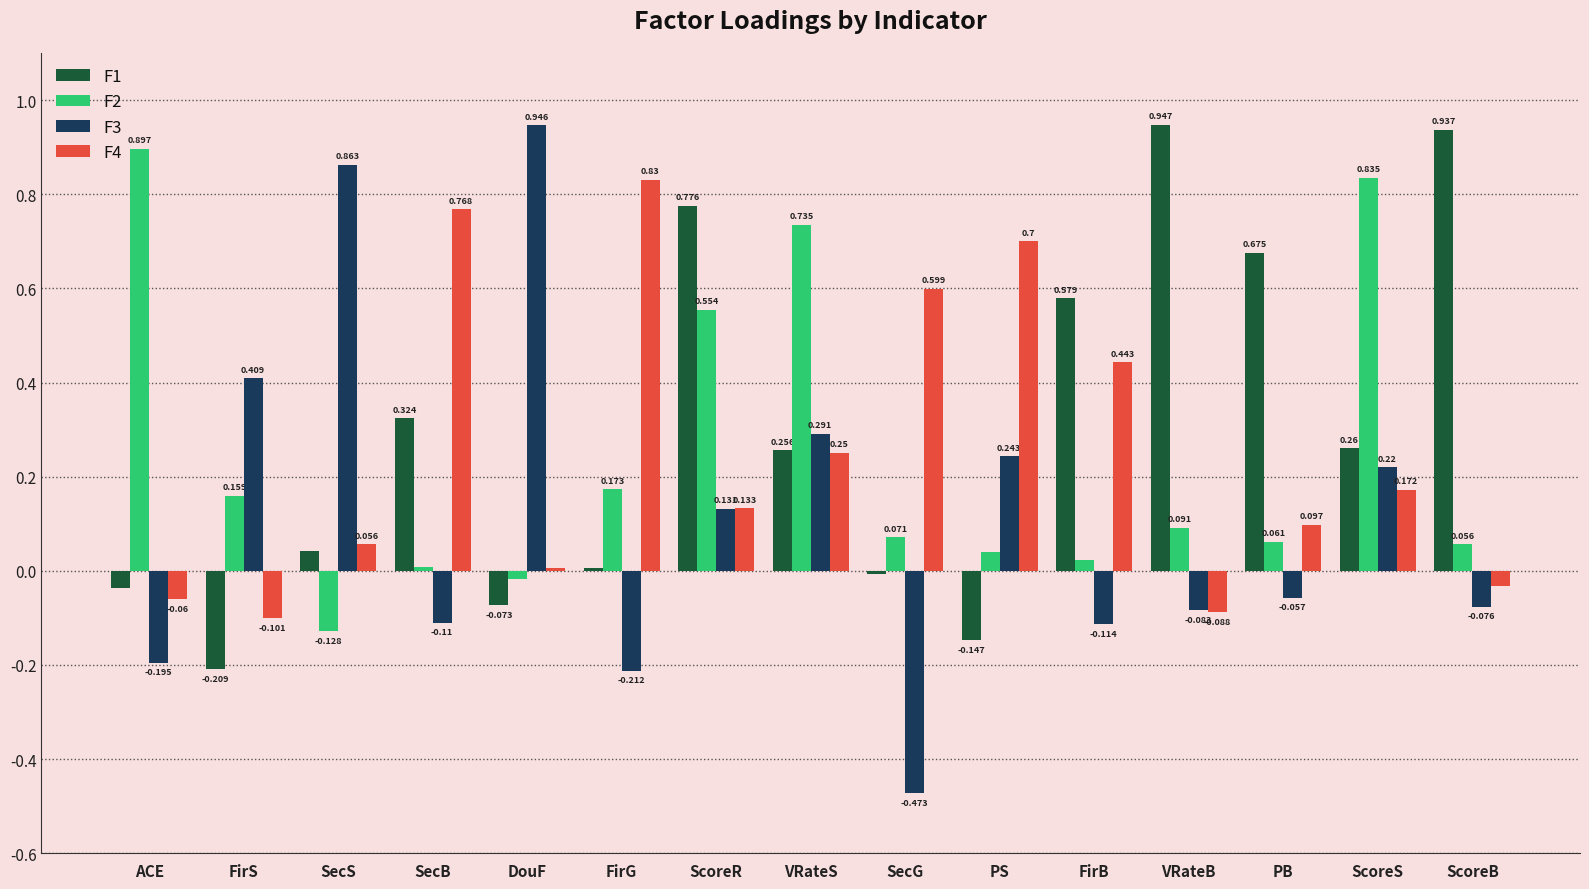

Is the value of F2 at FirG greater than the value of F3 at SecS?

No